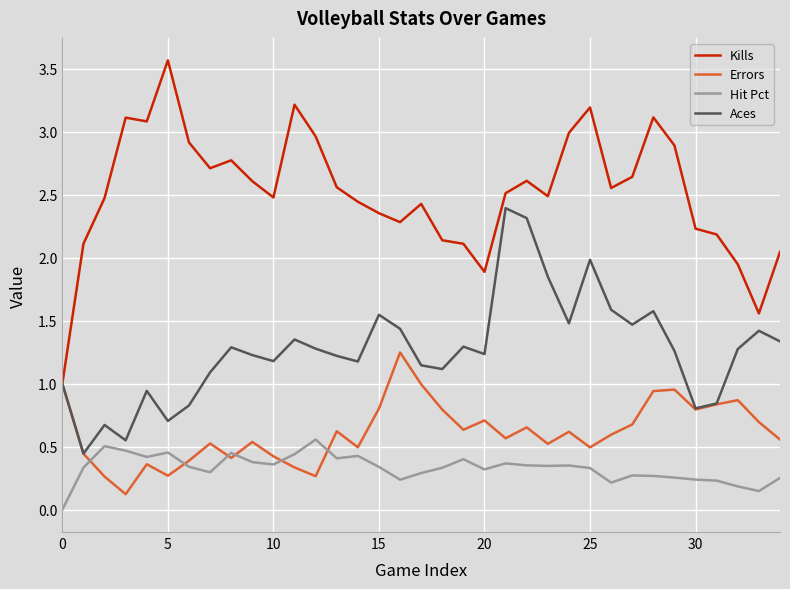

List the series in order of their peak value, highest first.

Kills, Aces, Errors, Hit Pct